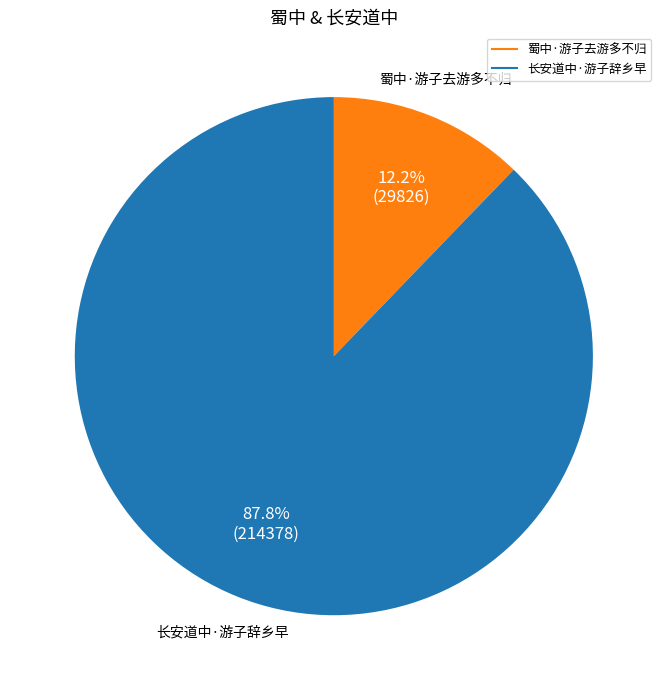

How many slices are in this pie chart?

2